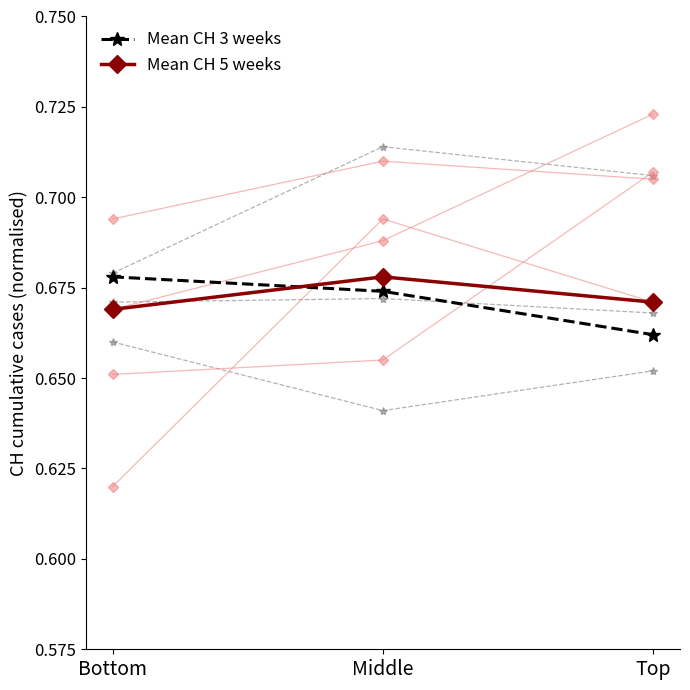

What position from the left is Middle?

2